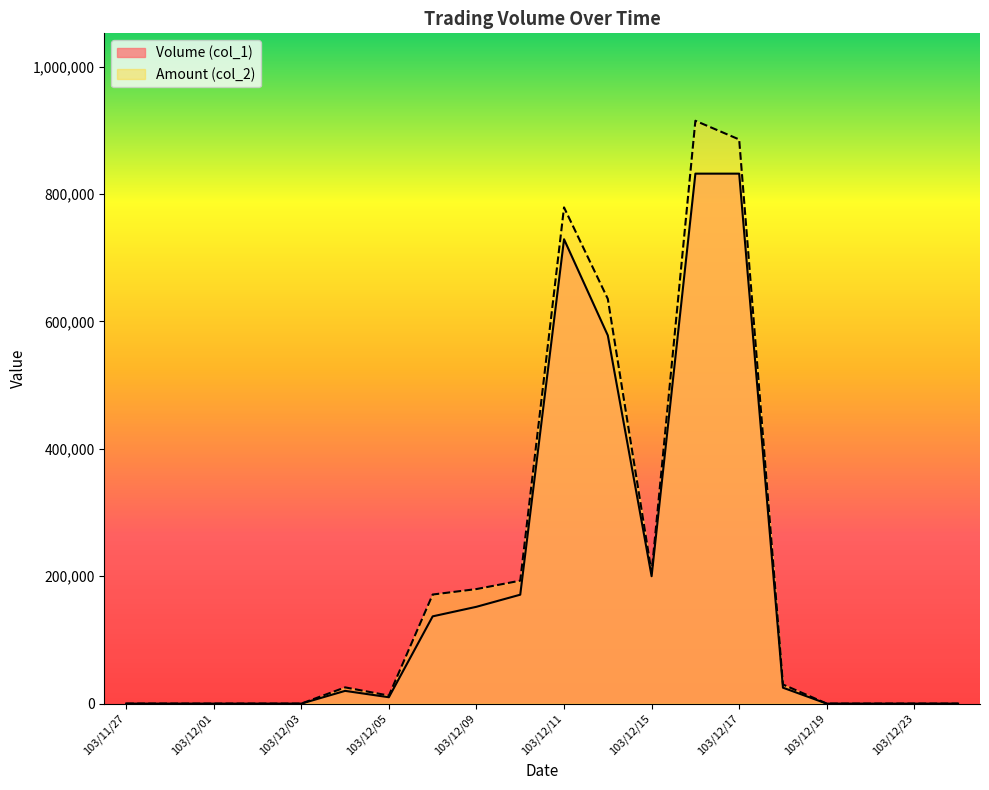

At how many categories does at least one series exceed 314175?

4